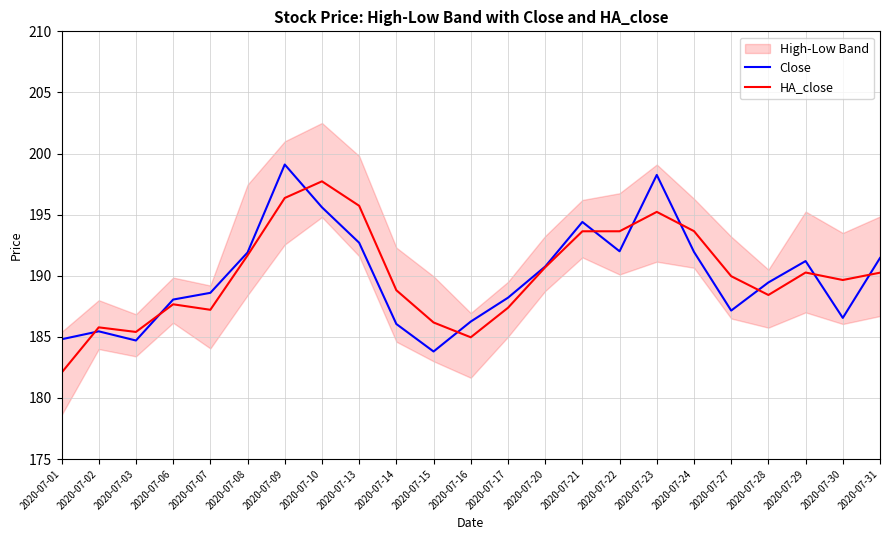

Between 2020-07-14 and 2020-07-30, which series saw the biggest shift?

HA_close